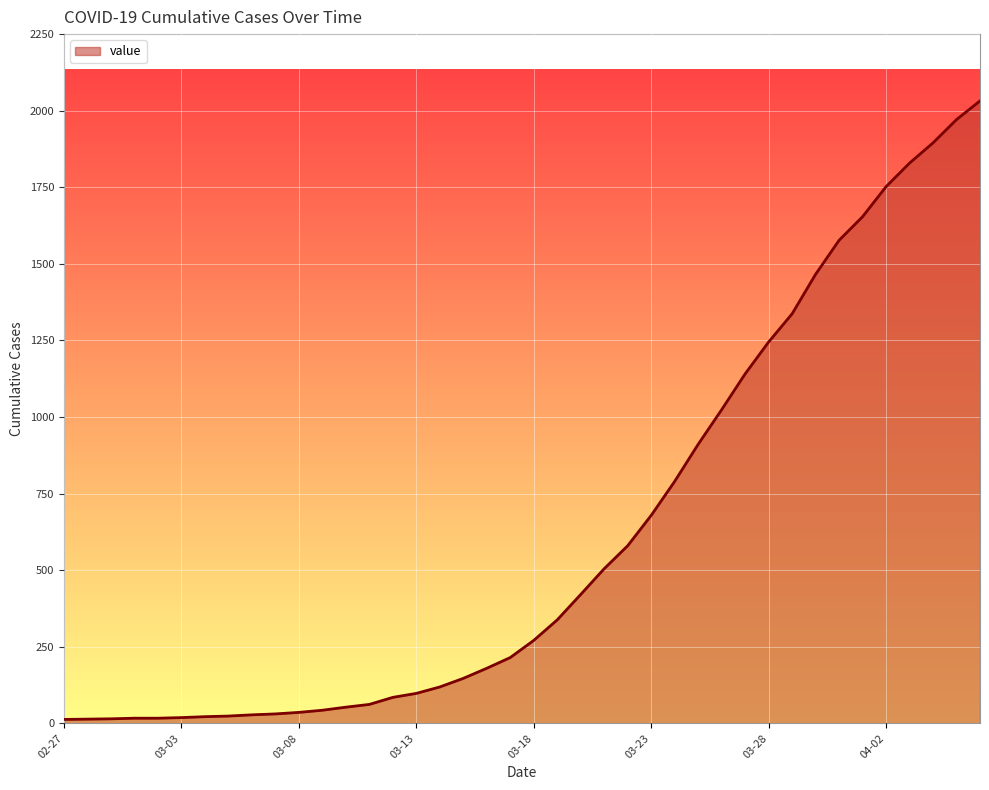

What is the difference between the maximum and minimum values?

2019